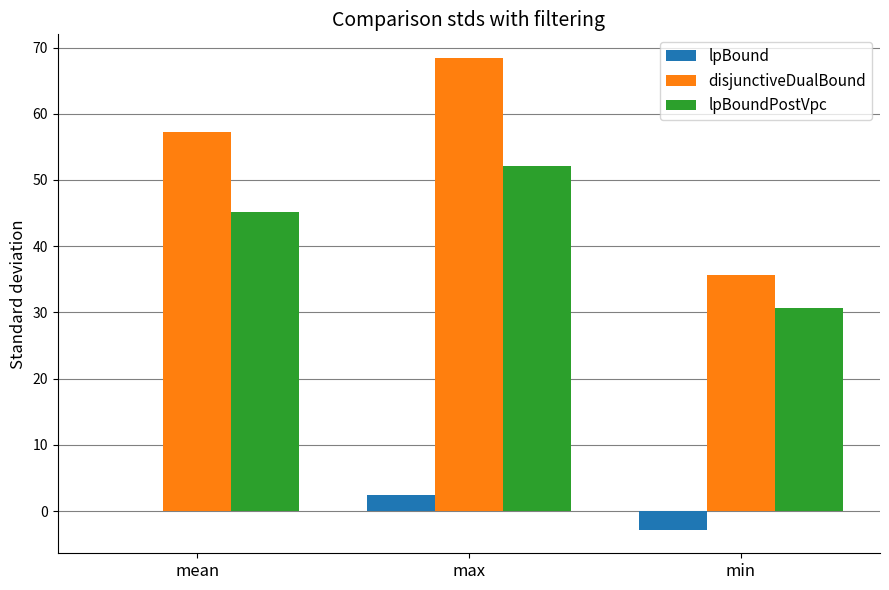

Is the value of lpBound at mean greater than the value of disjunctiveDualBound at mean?

No